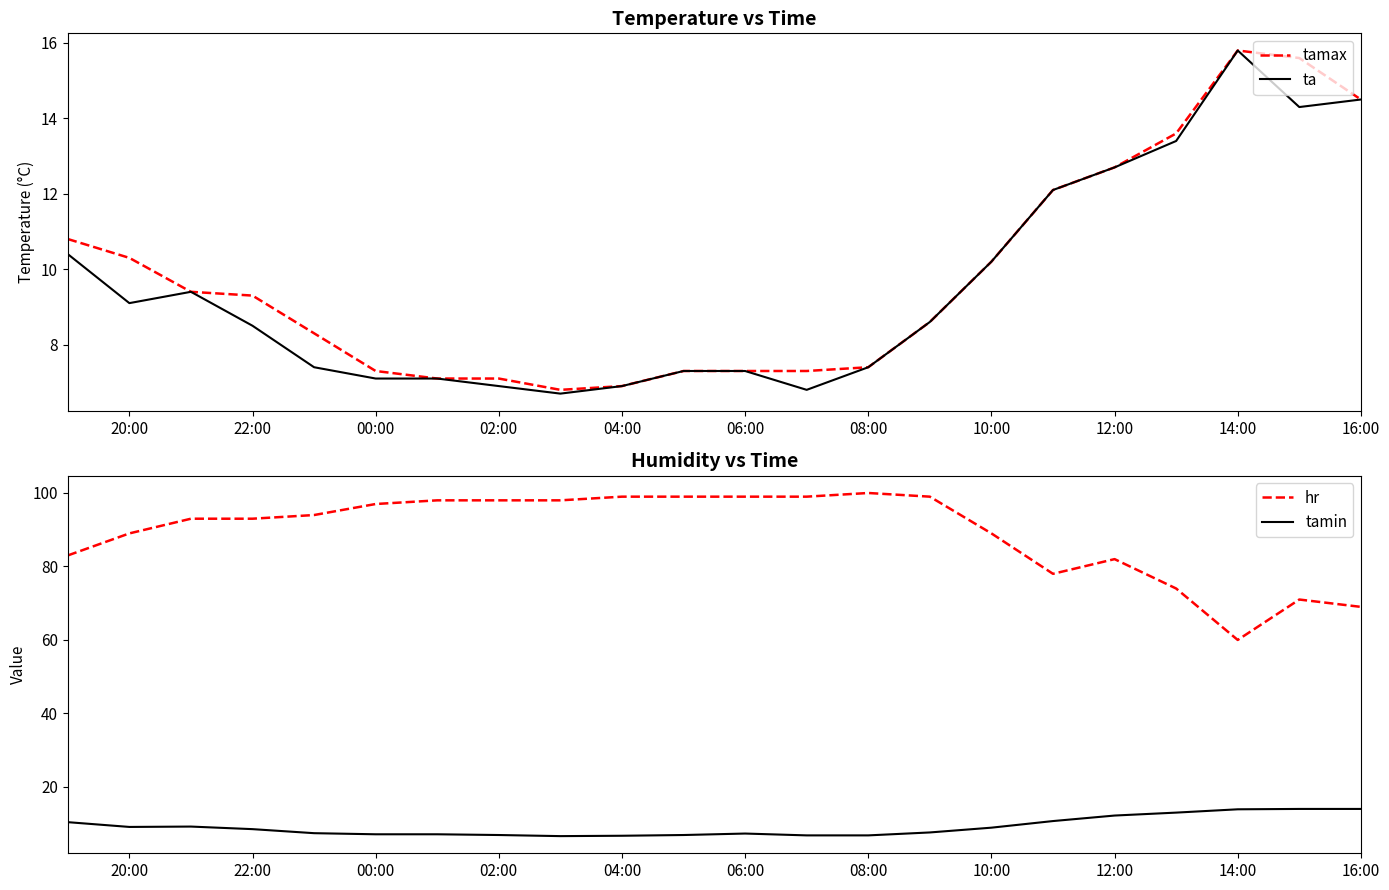

Which series has the largest total across all categories?

hr